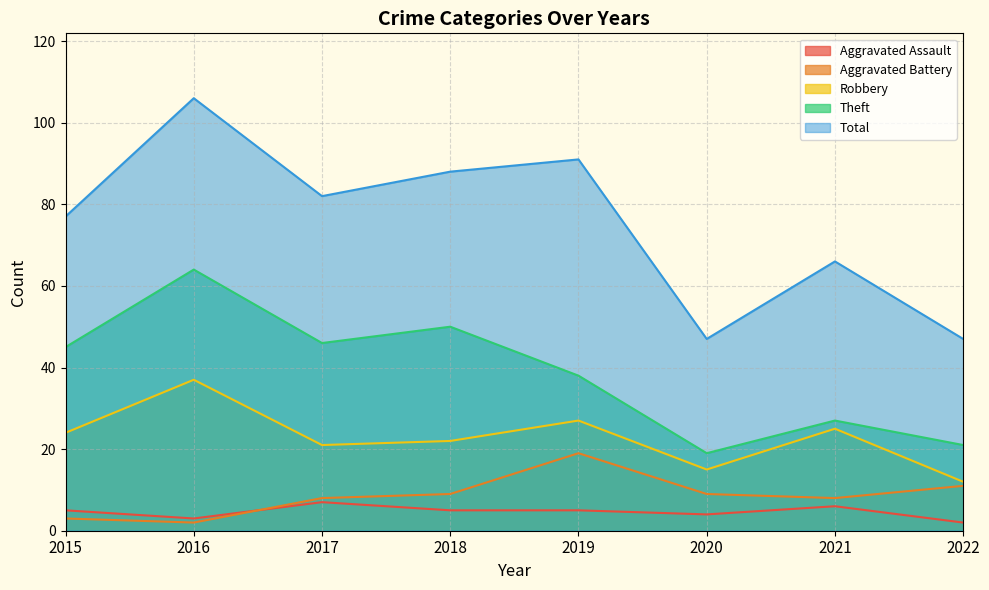

Reading left to right, transcribe all the data shown in this chart.

Aggravated Assault: 2015=5	2016=3	2017=7	2018=5	2019=5	2020=4	2021=6	2022=2
Aggravated Battery: 2015=3	2016=2	2017=8	2018=9	2019=19	2020=9	2021=8	2022=11
Robbery: 2015=24	2016=37	2017=21	2018=22	2019=27	2020=15	2021=25	2022=12
Theft: 2015=45	2016=64	2017=46	2018=50	2019=38	2020=19	2021=27	2022=21
Total: 2015=77	2016=106	2017=82	2018=88	2019=91	2020=47	2021=66	2022=47